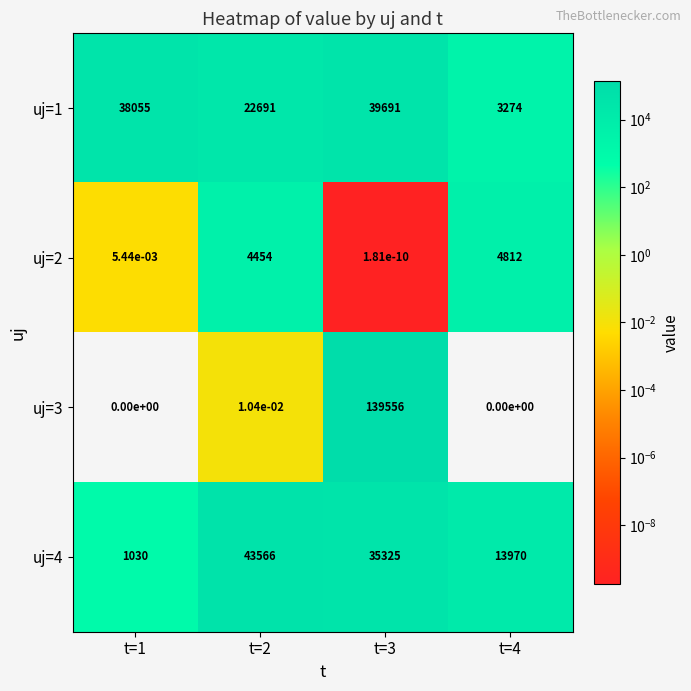

Is the value of uj=3 at t=4 greater than the value of uj=2 at t=2?

No